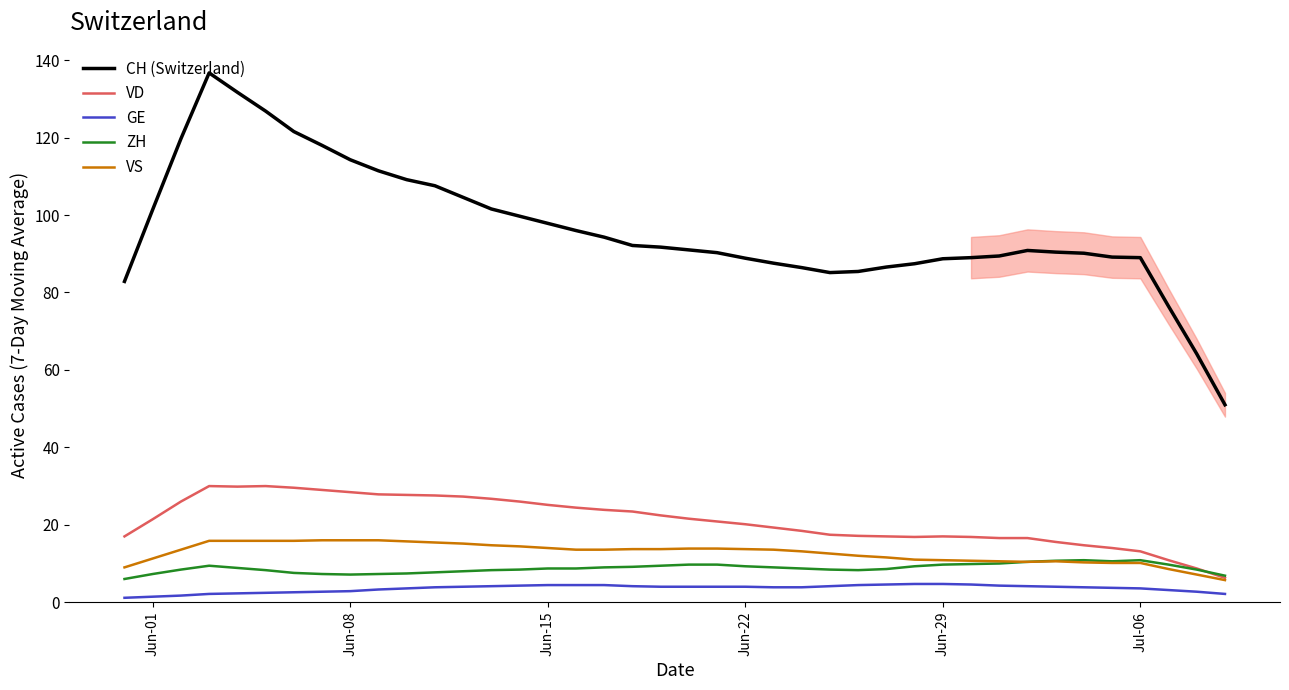

True or false: CH (Switzerland) has a value of 89.0 at Jul-06.

True